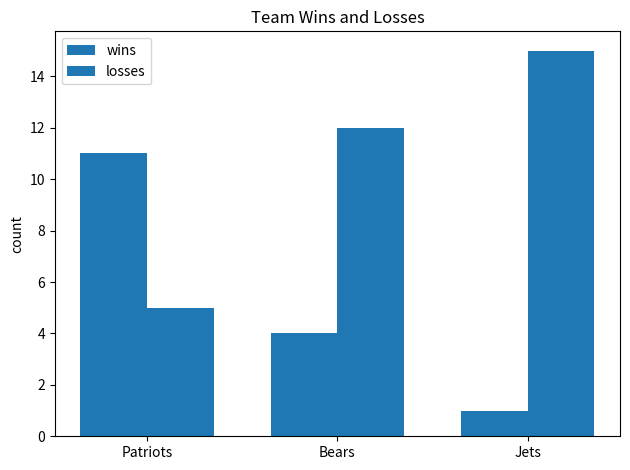

What position from the right is Jets?

1